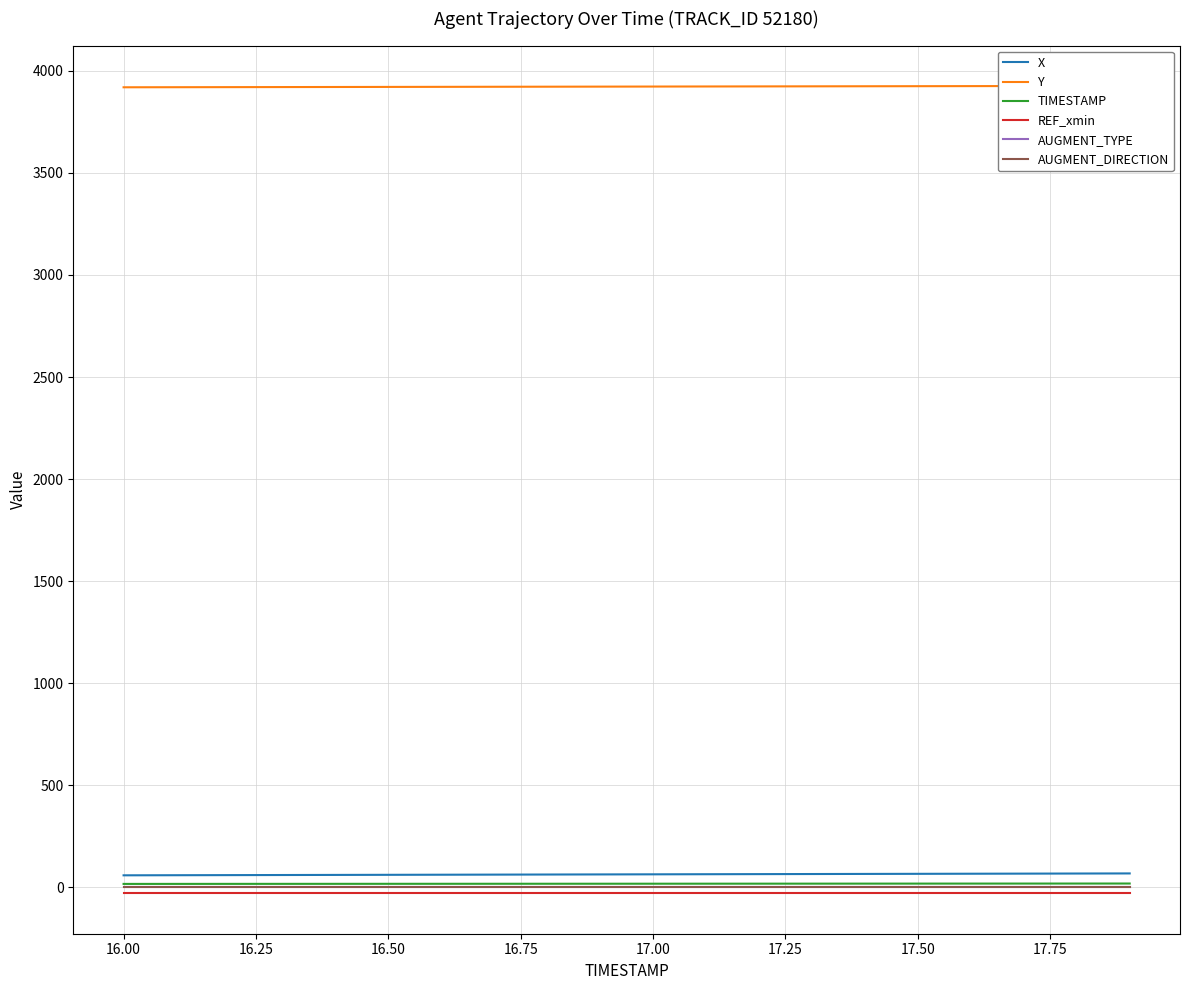

Between 15 and 16.75, which is larger?

15